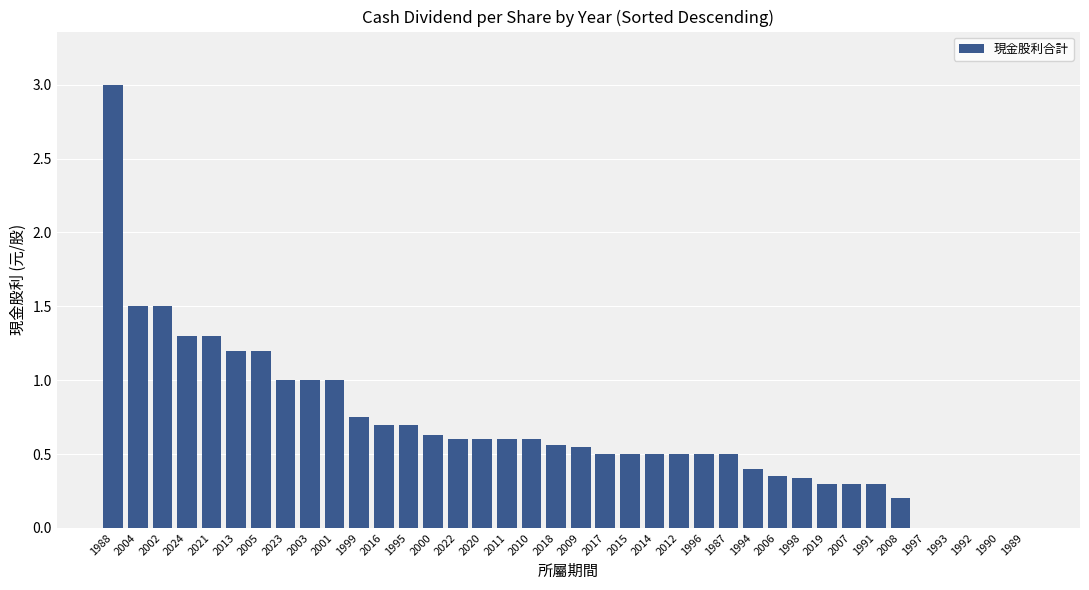

Count the number of data series in this chart.

1